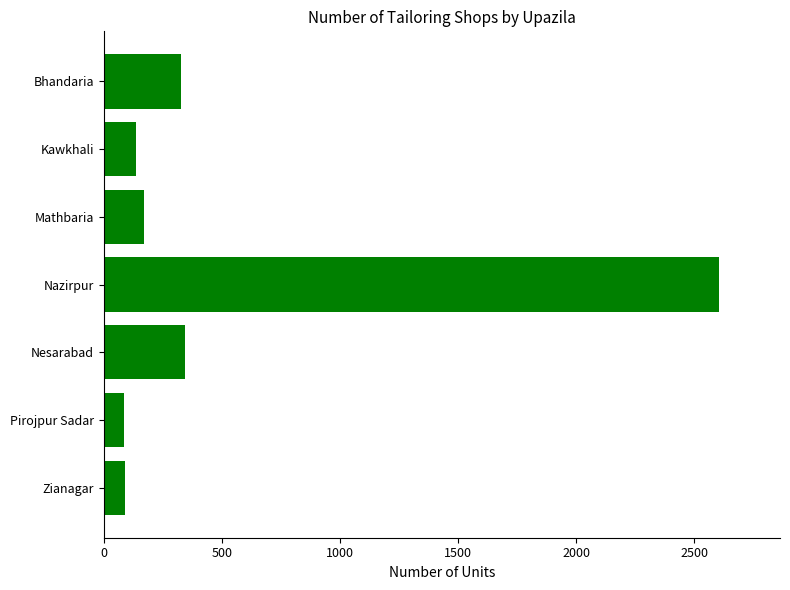

What is the change in value from Bhandaria to Mathbaria?

-155